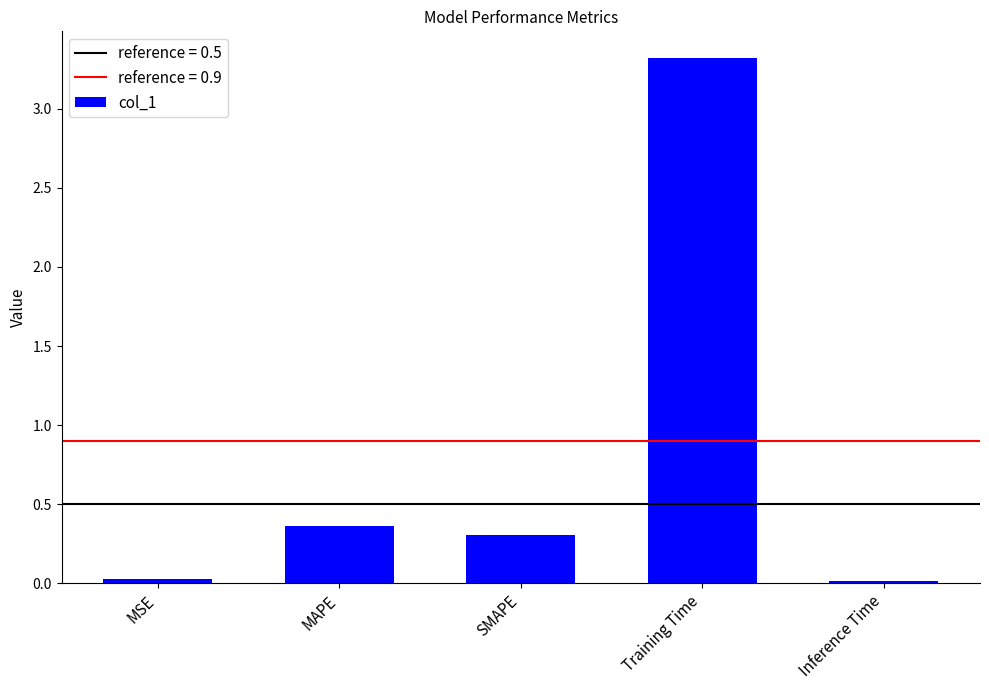

True or false: the data shows 0.2 at MAPE.

False